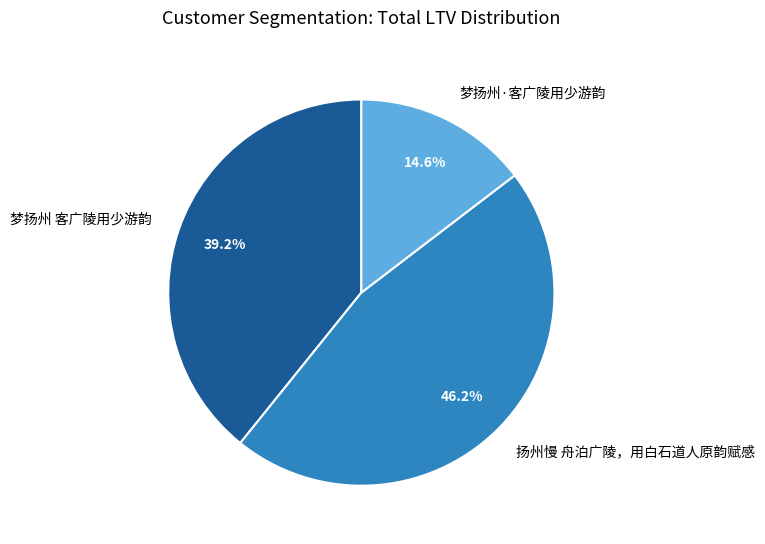

Is there a majority slice in this chart?

No